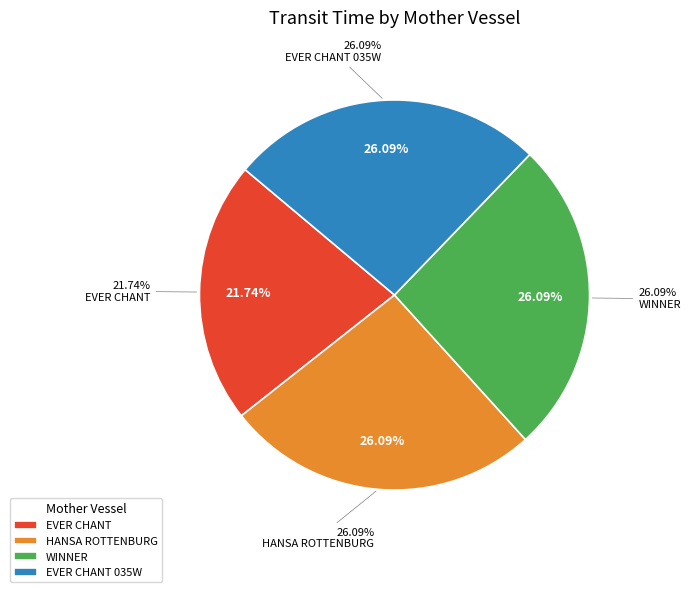

To the nearest percent, what is the combined percentage of EVER CHANT and WINNER?

48%